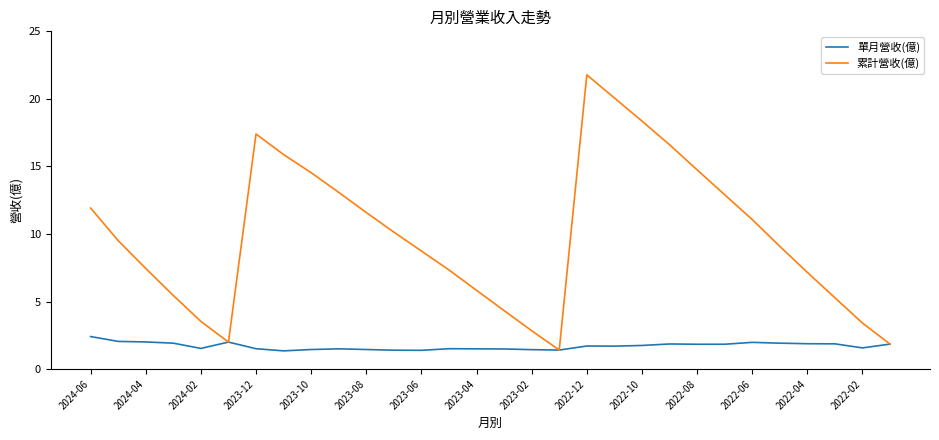

Which series has the largest range (max minus min)?

累計營收(億)